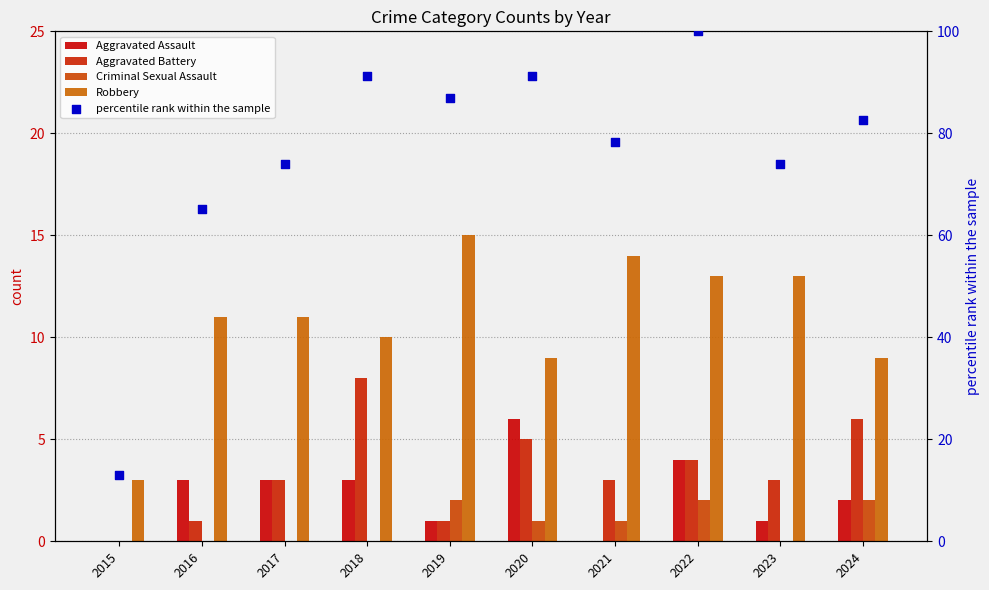

Is the value of percentile rank within the sample at 2018 greater than the value of Robbery at 2015?

Yes